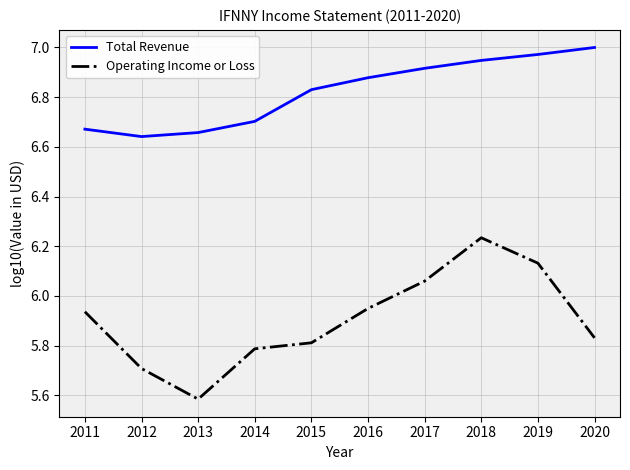

What is the sum of the Operating Income or Loss values at 2016 and 2012?

11.7